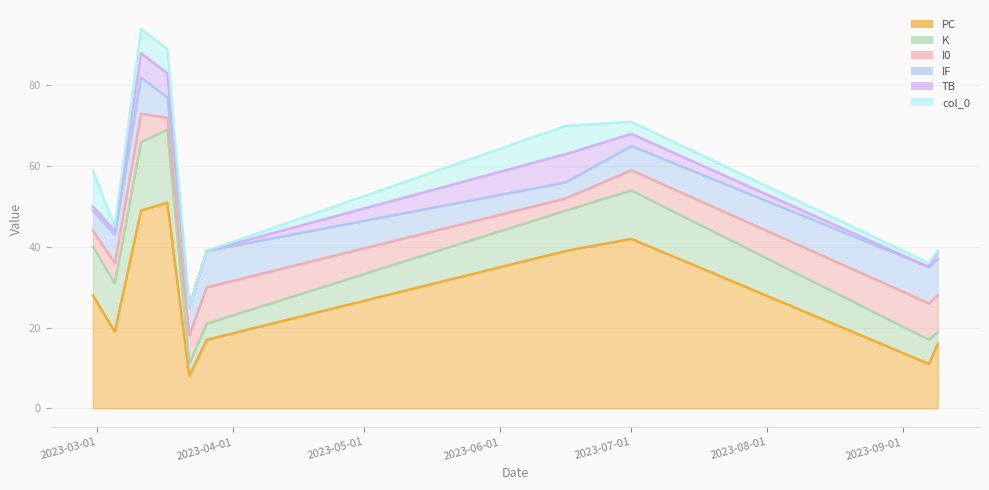

What is the average value of the K series?

10